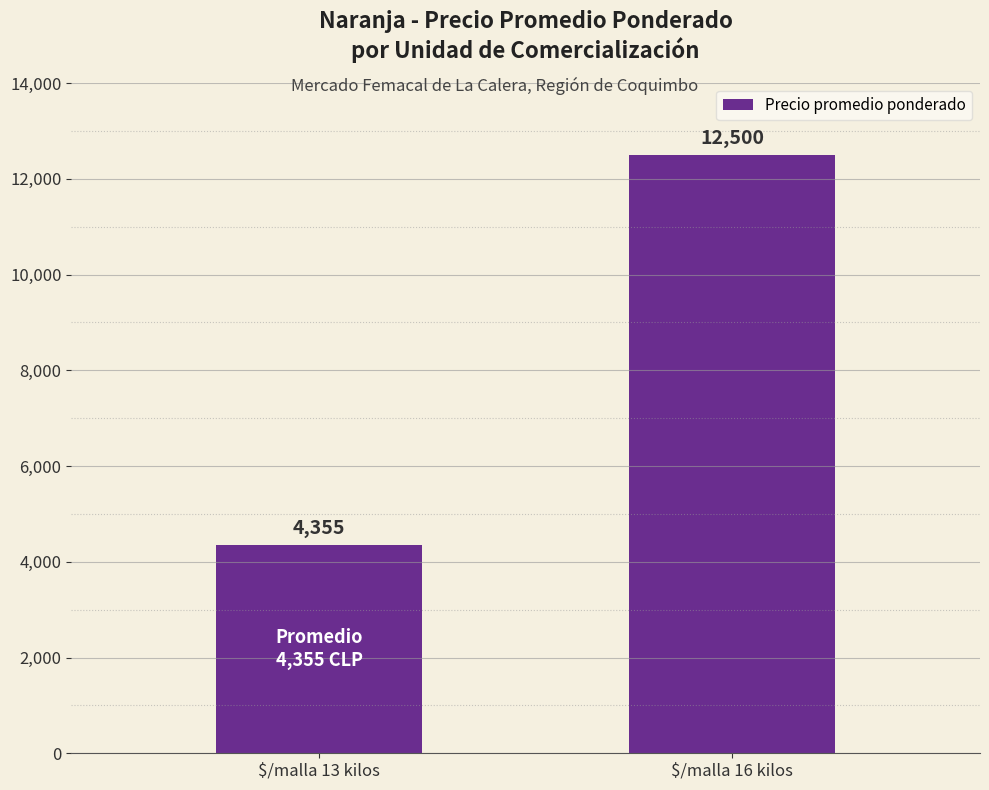

List the labels in order of value, smallest first.

$/malla 13 kilos, $/malla 16 kilos